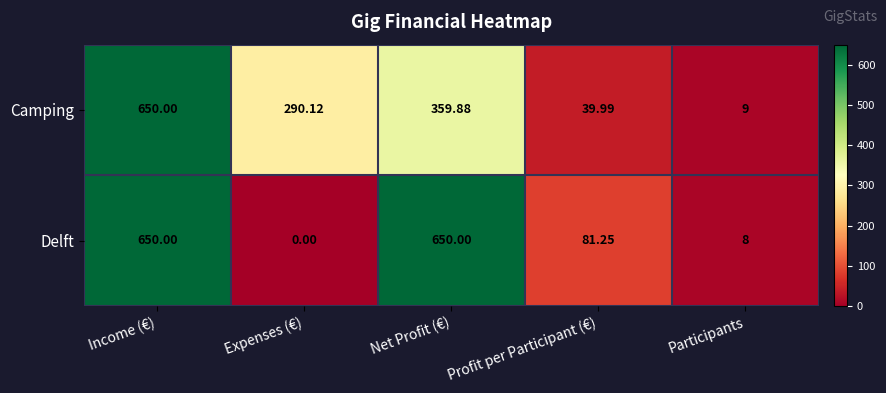

At which label does Camping reach its minimum?

Participants